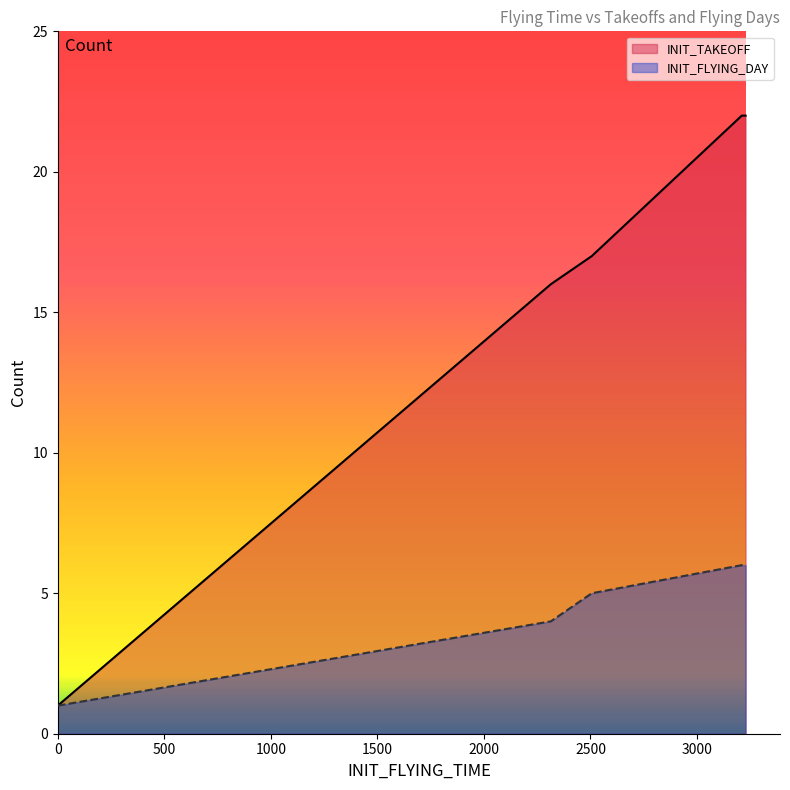

True or false: INIT_FLYING_DAY and INIT_TAKEOFF cross at least once.

False